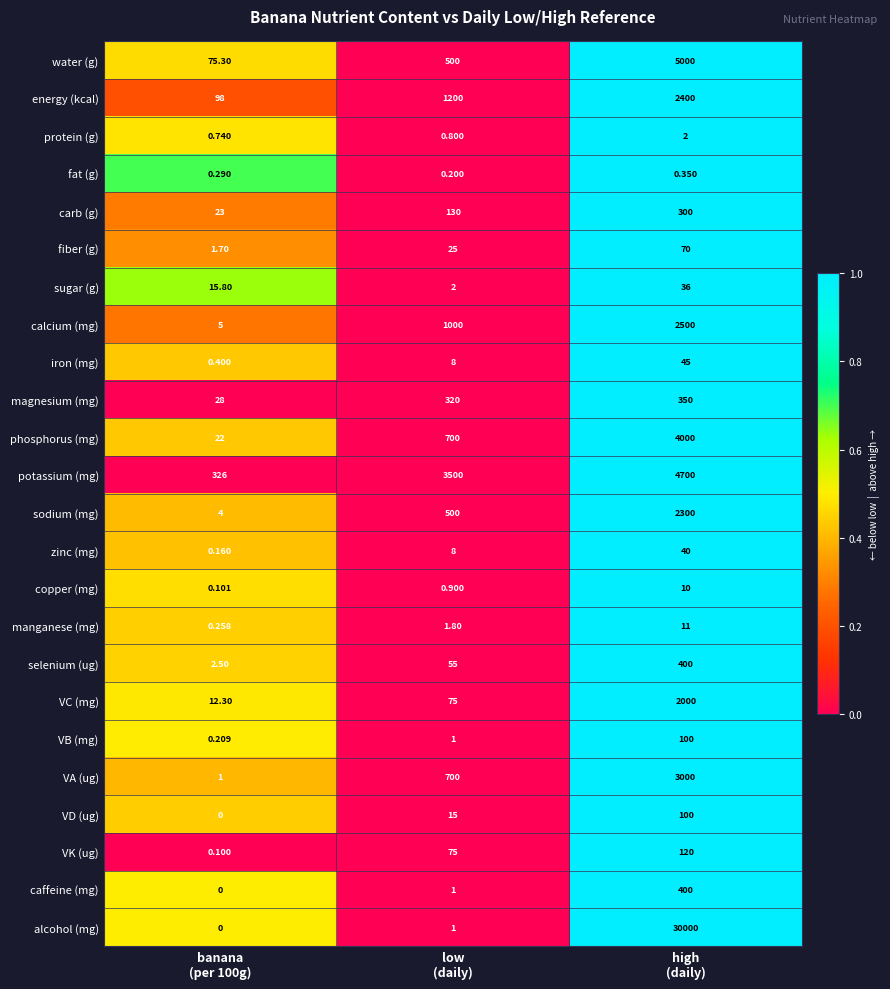

Which series has the largest total across all categories?

alcohol (mg)